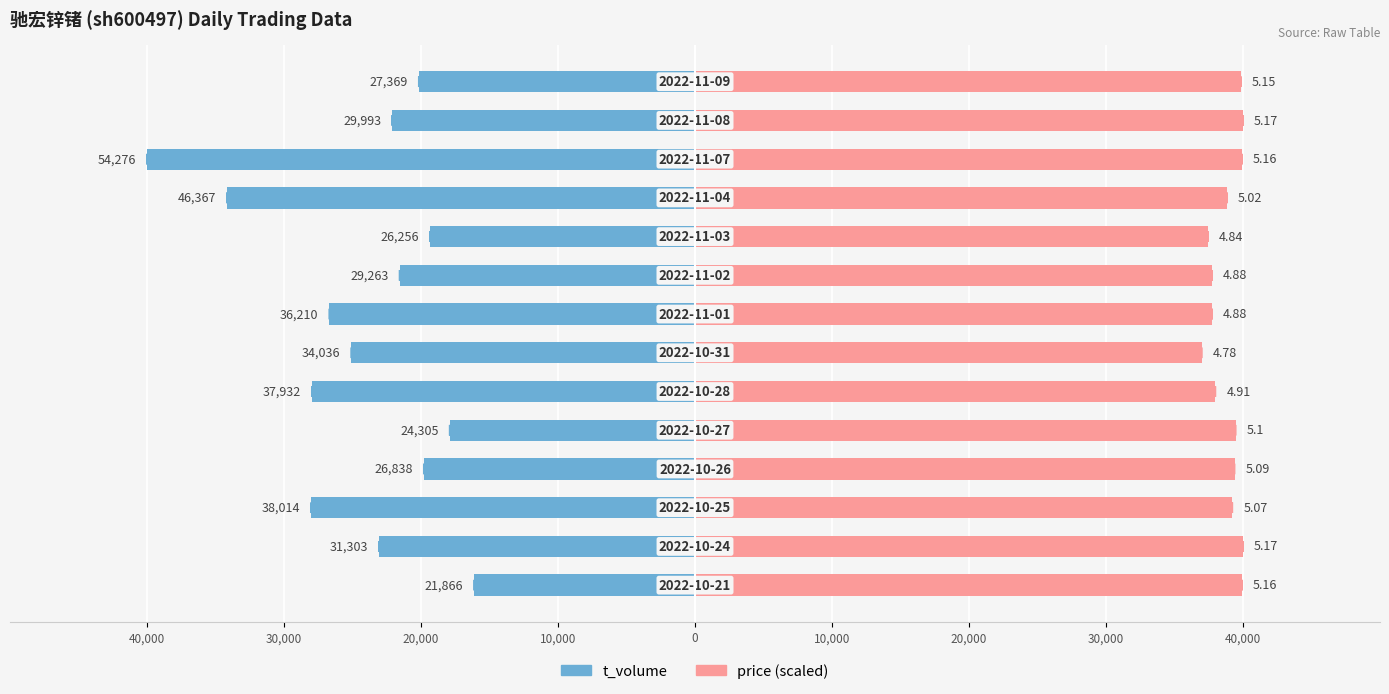

True or false: t_volume has a value of -31767.5 at 10,000.

False